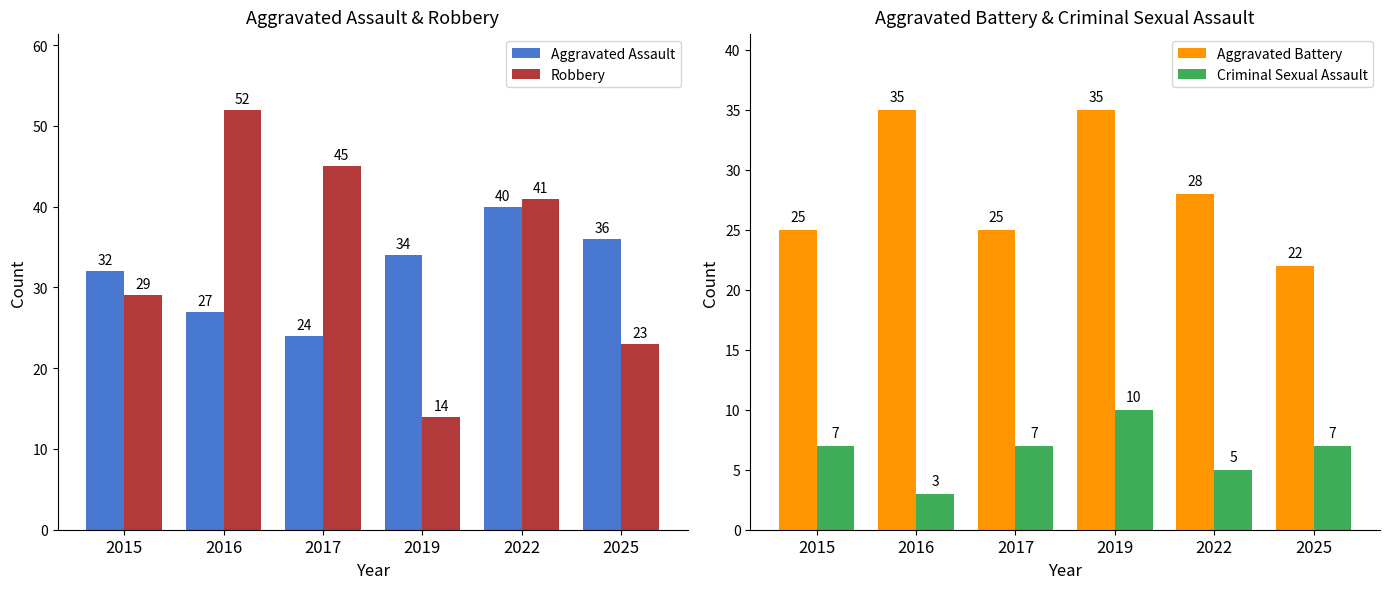

Are the bars horizontal?

No